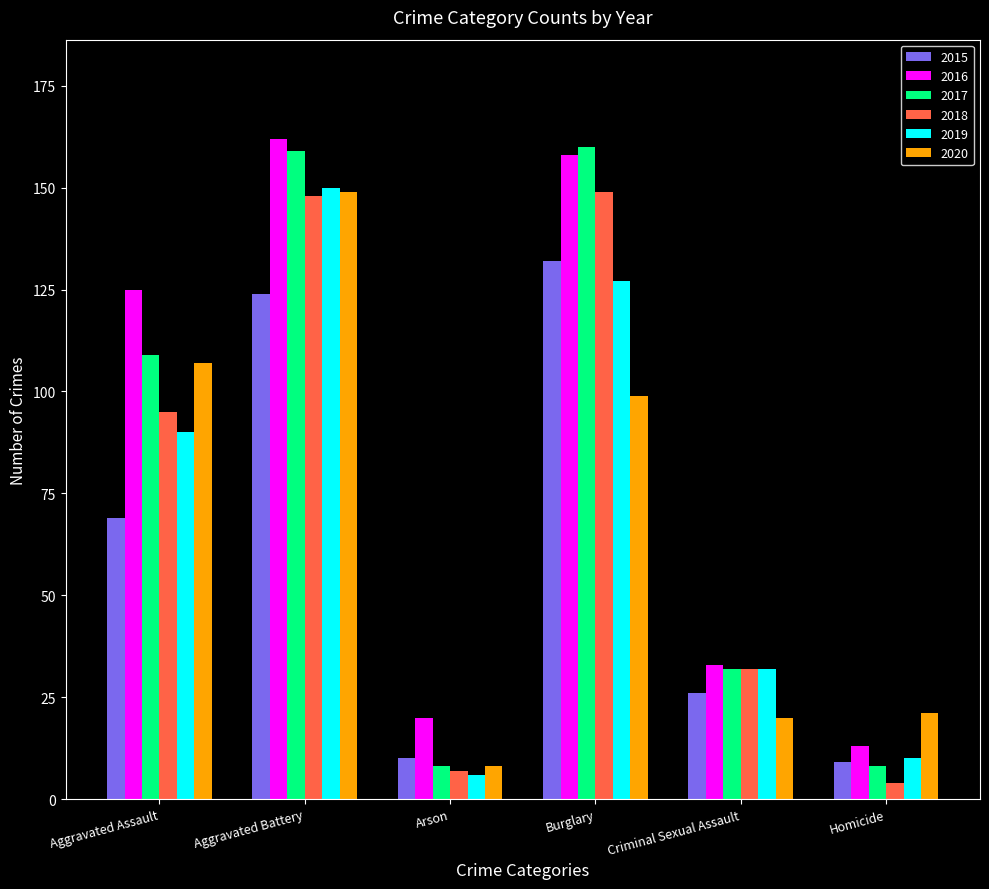

What is the label of the 6th bar from the right?

Aggravated Assault